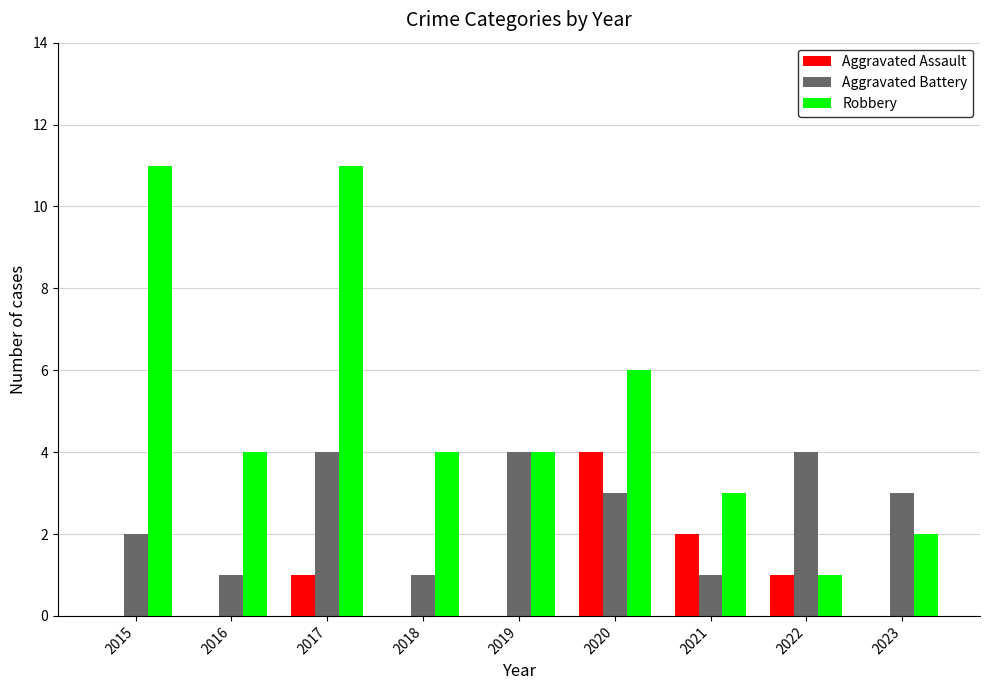

How many groups of bars are there?

9